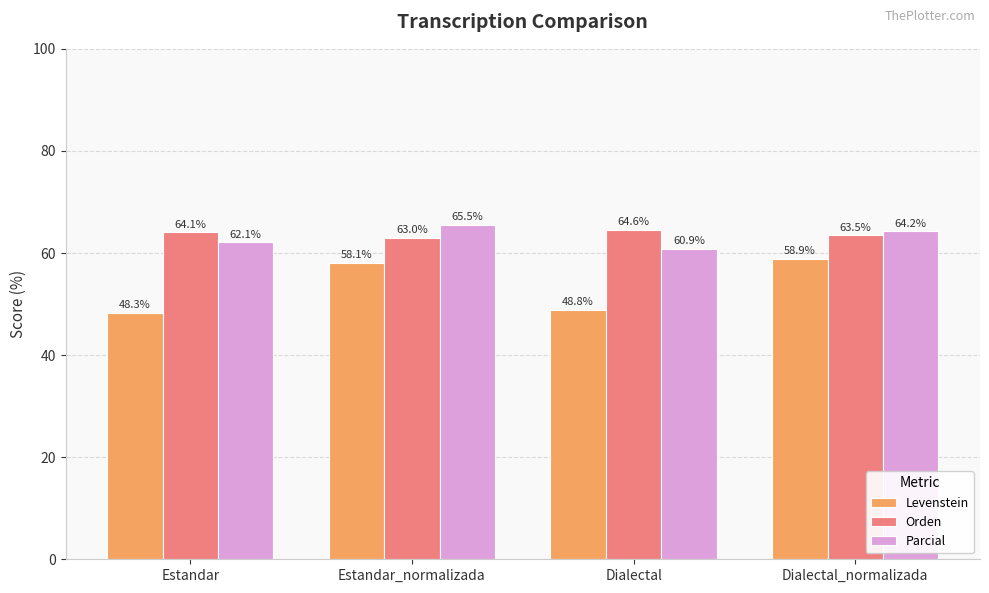

At how many categories does at least one series exceed 52?

4